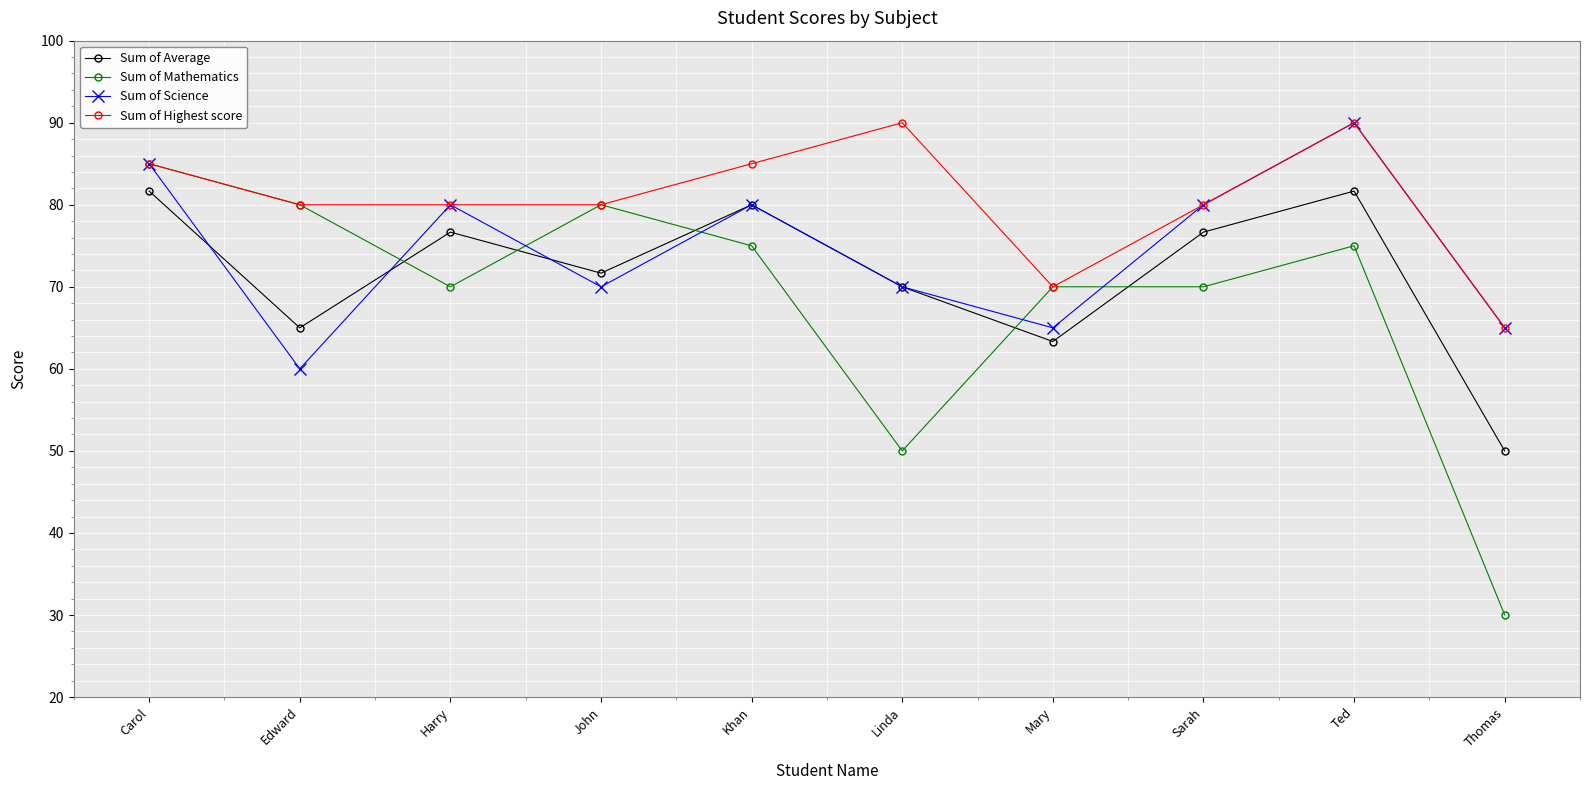

Does the chart have visible grid lines?

Yes